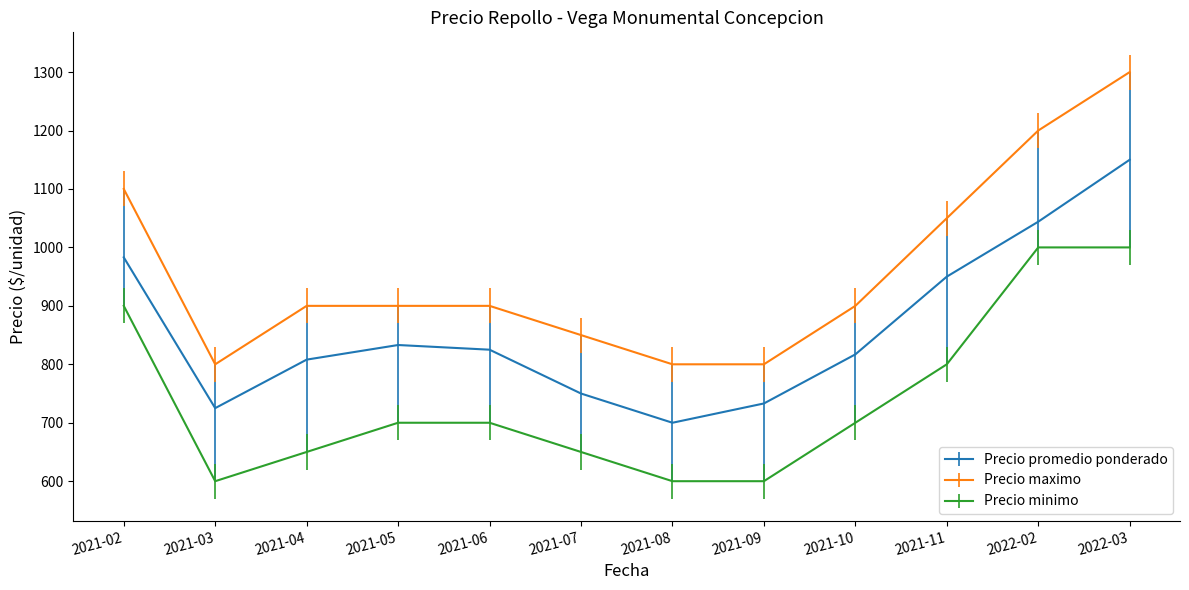

What is the average value of the Precio minimo series?

742